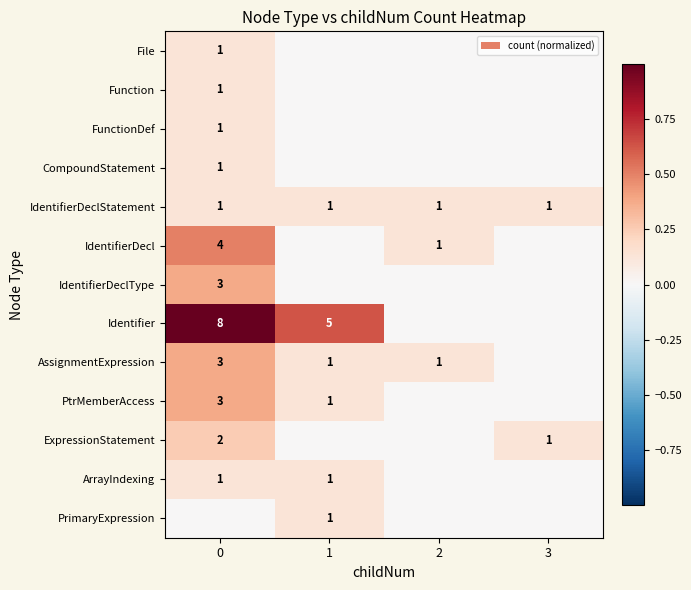

Is it true that Identifier equals 3 at 1?

False